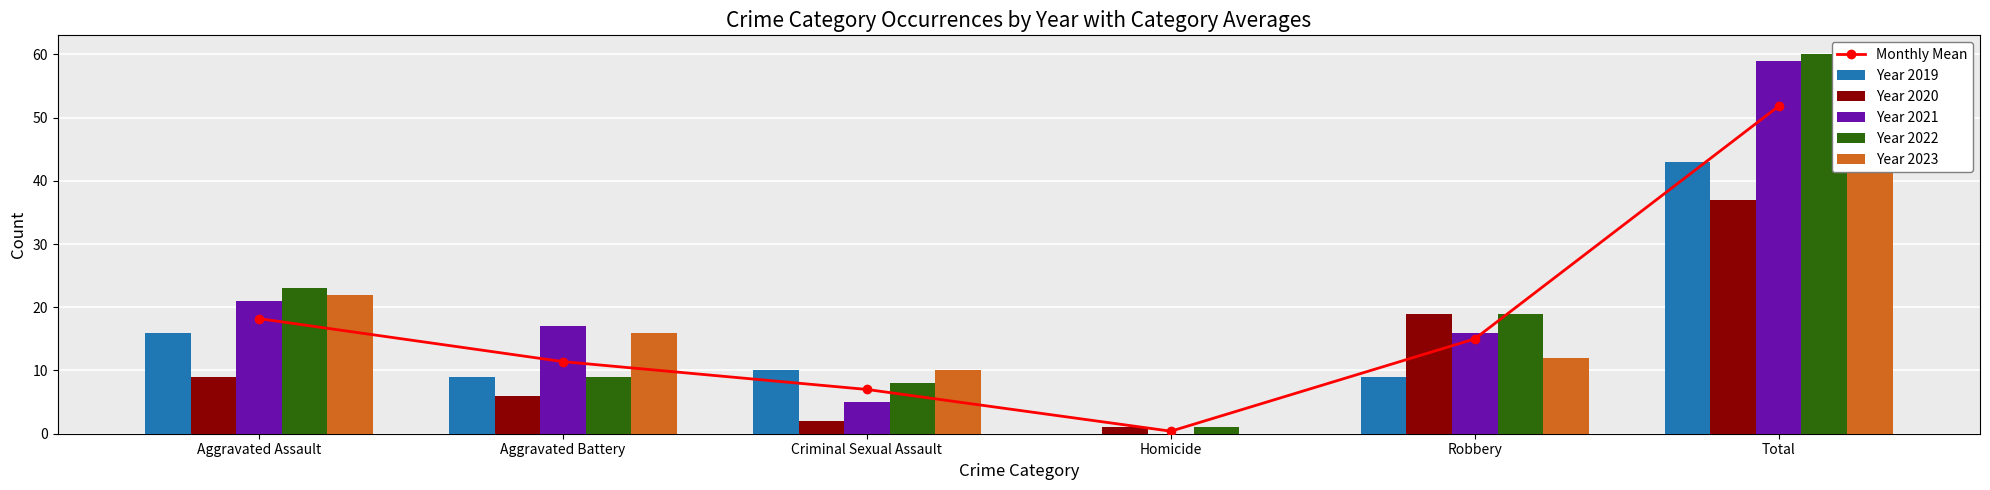

Rank the series by their maximum value, from highest to lowest.

Year 2022, Year 2023, Year 2021, Monthly Mean, Year 2019, Year 2020